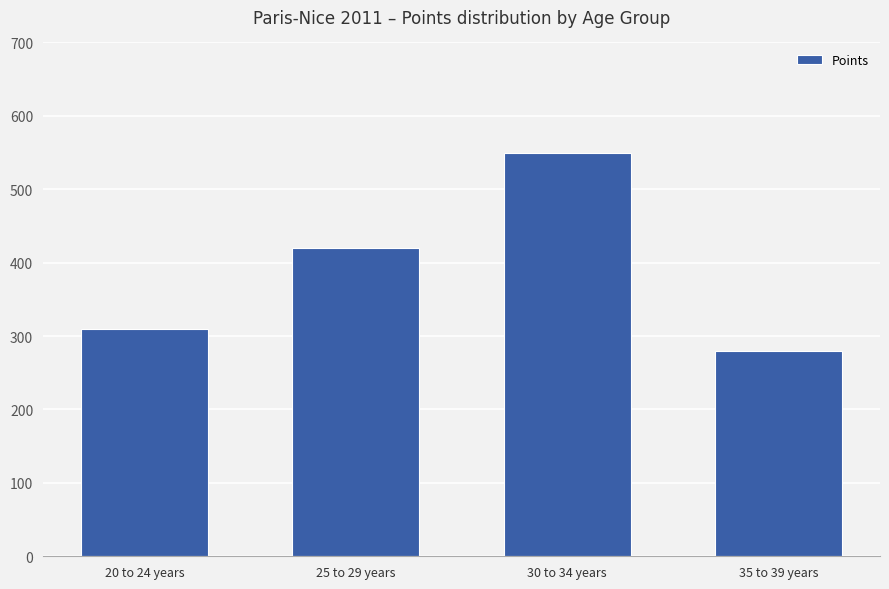

Read the value at 35 to 39 years, to the nearest 5.

280